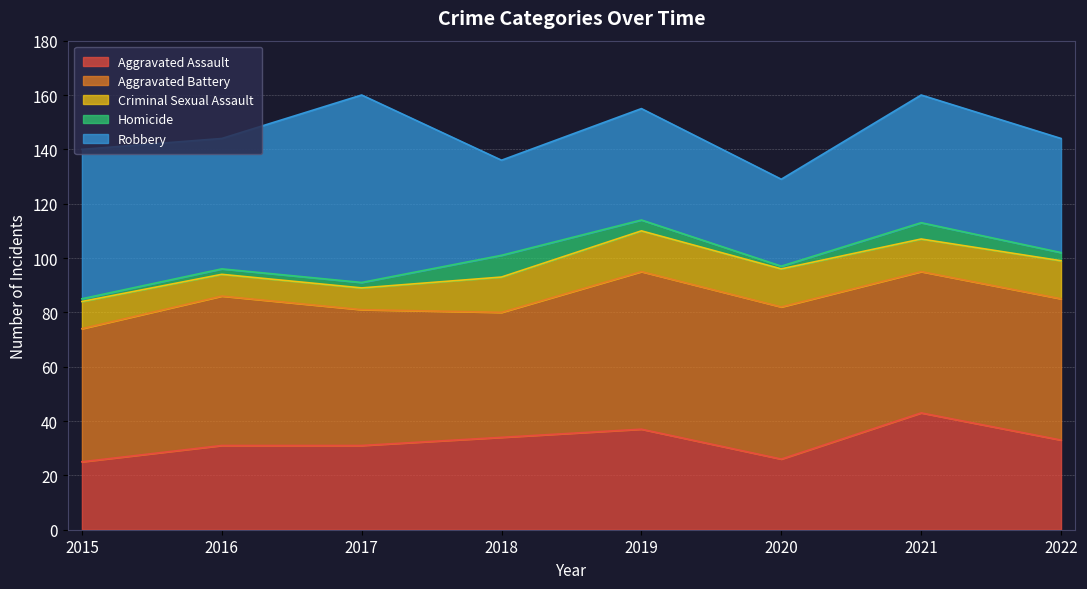

Which series has the widest spread of values?

Robbery